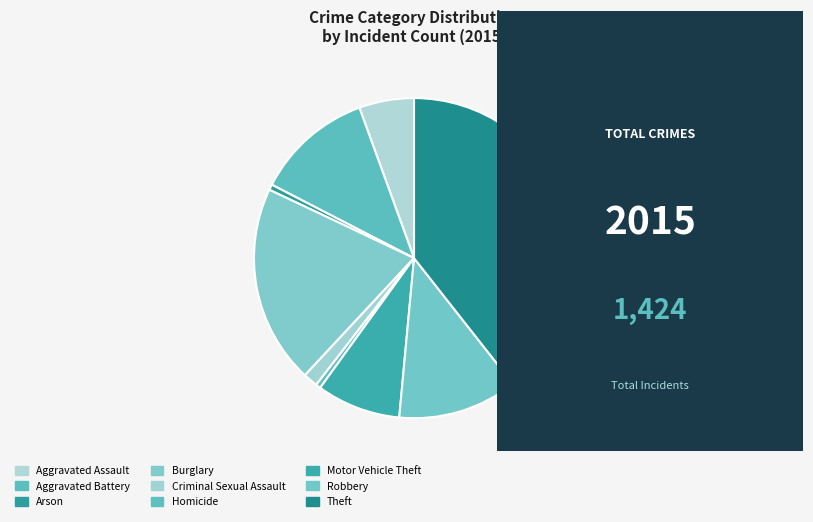

True or false: Theft accounts for 39% of the total.

True